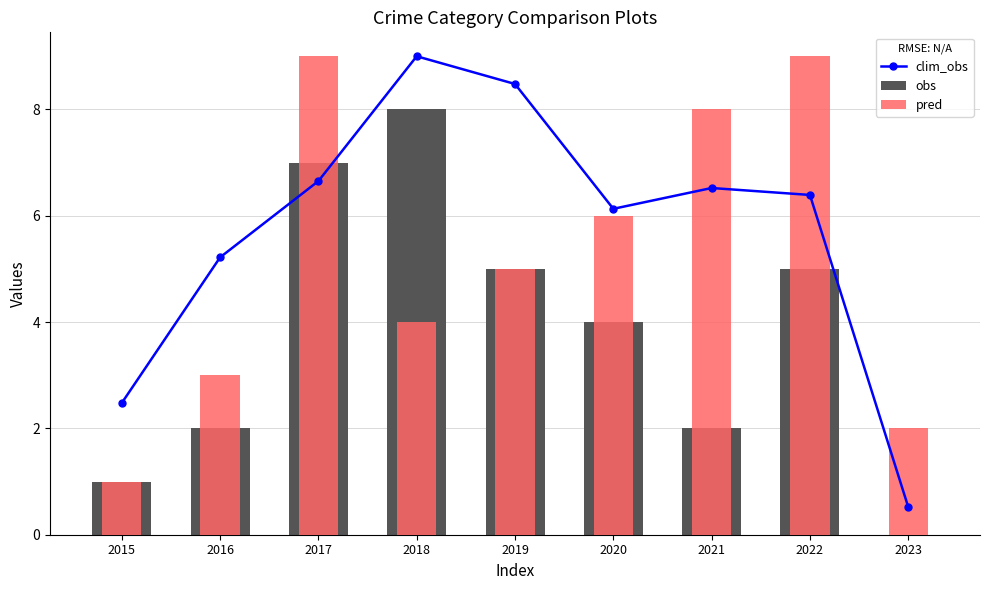

What is the difference between the second highest and minimum values in the clim_obs series?

8.0